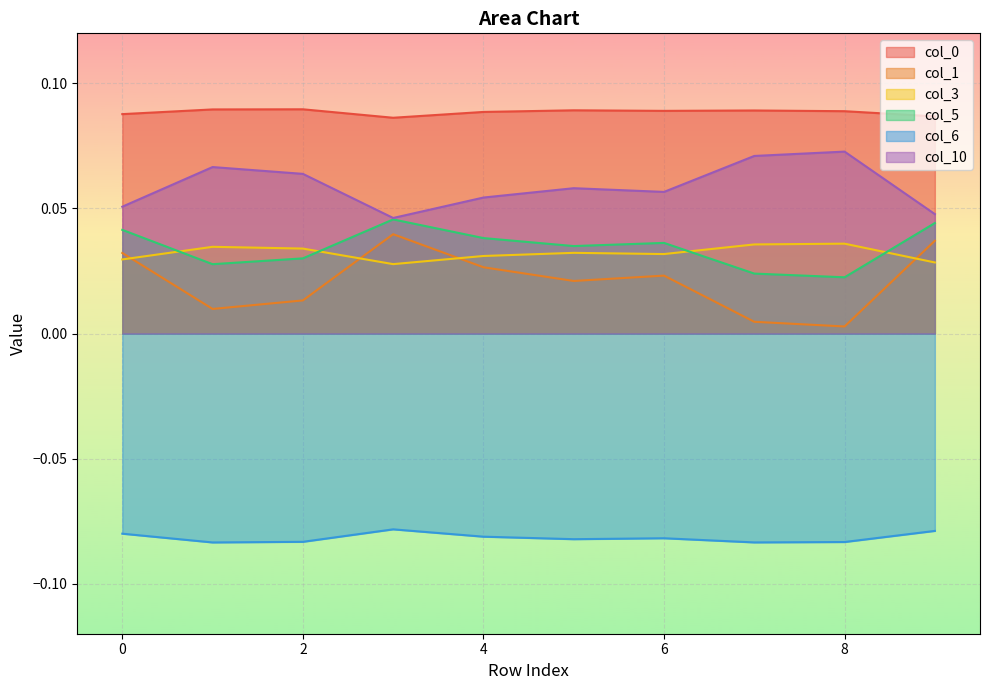

What is the minimum value shown in the chart?

-0.1